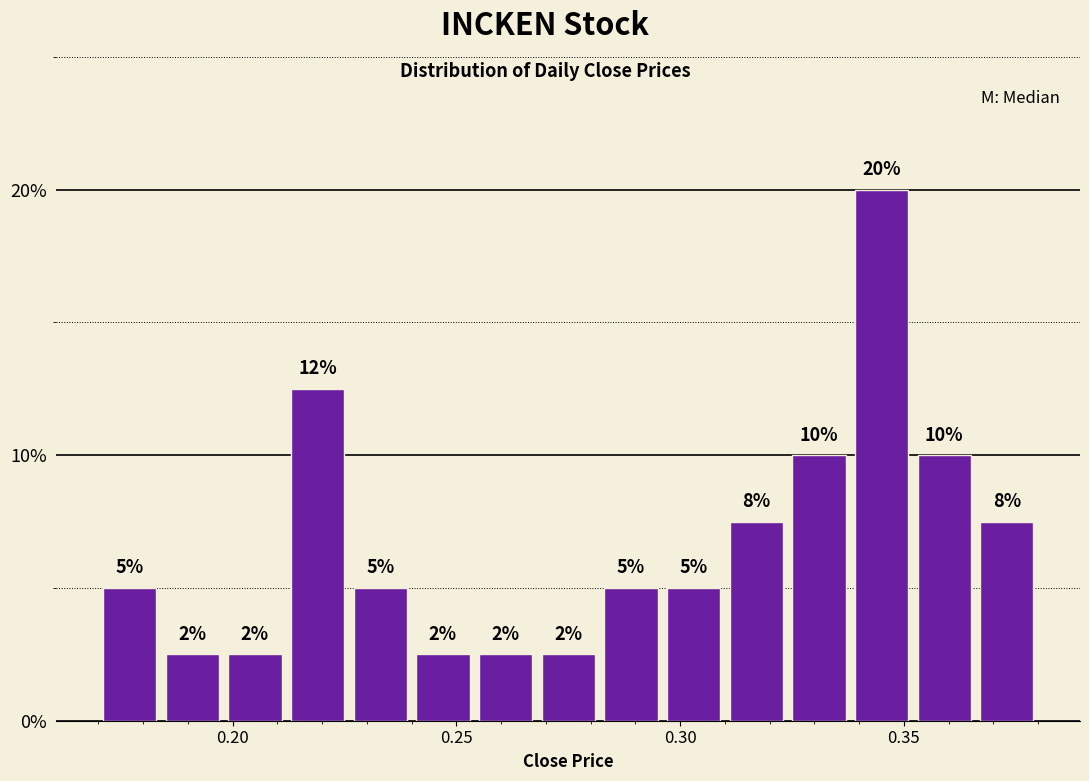

Around what value on the x-axis is the tallest bar? Give the approximate position of its centre, as read against the axis.

0.345